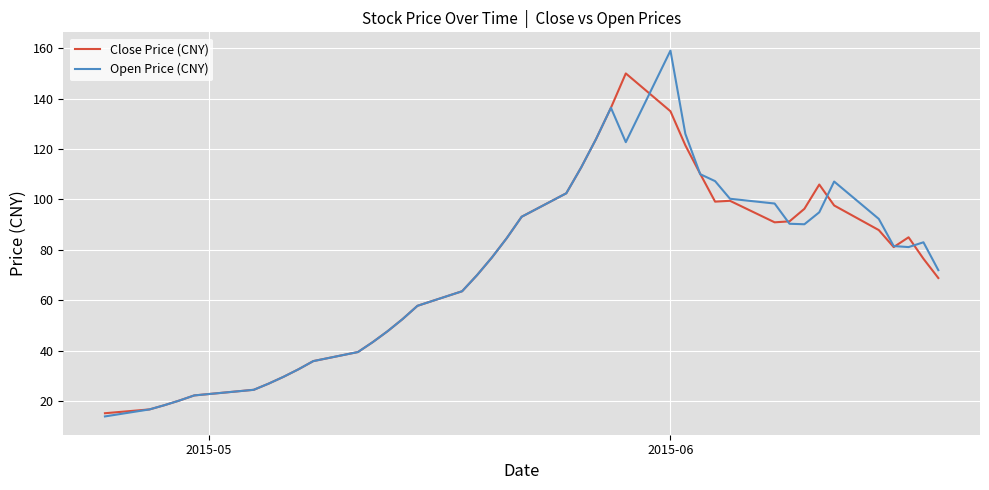

Rank the series by their maximum value, from highest to lowest.

Open Price (CNY), Close Price (CNY)